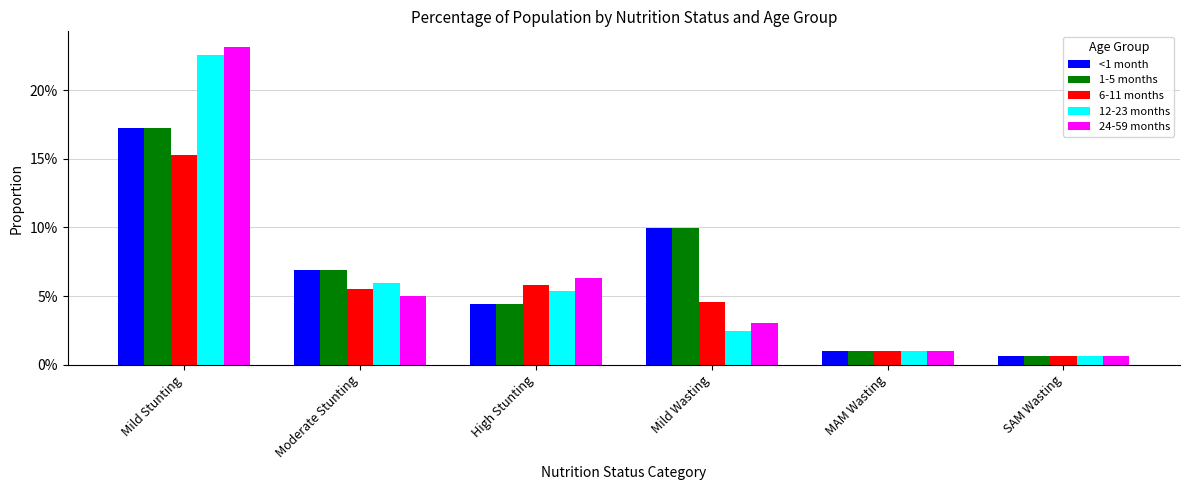

What is the greatest value displayed?

0.2